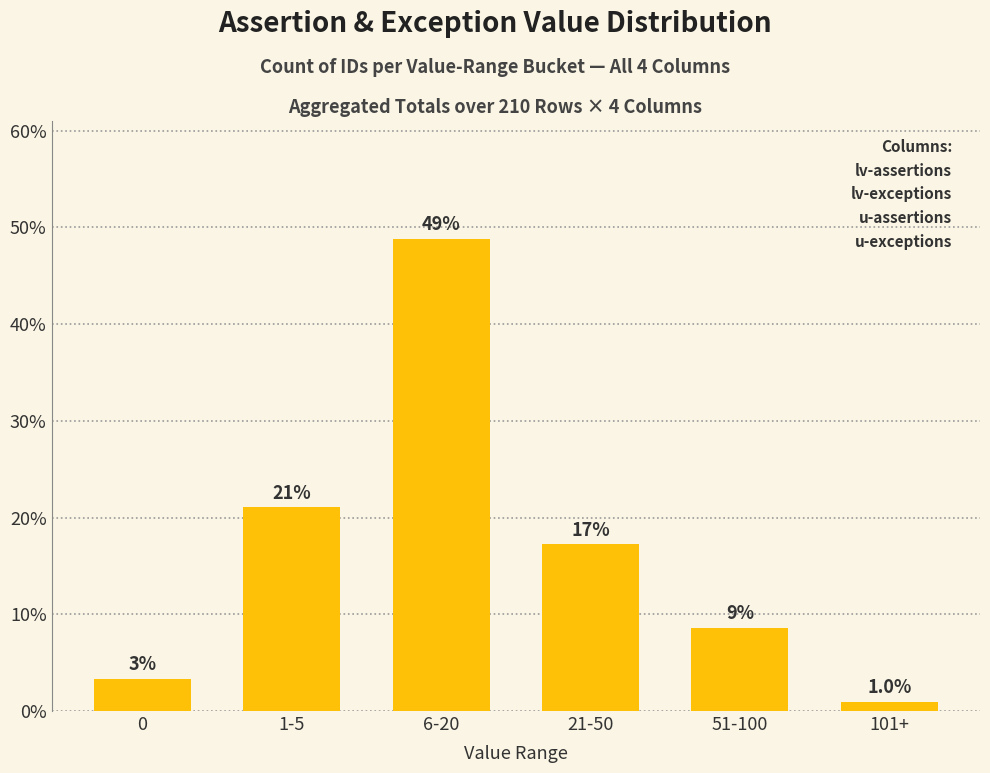

Are the bars horizontal?

No